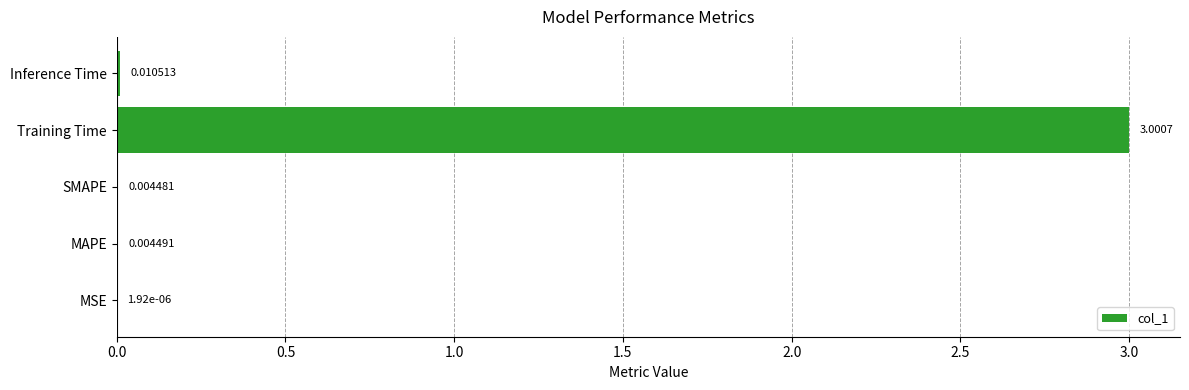

At which category does the chart reach its peak across all series?

Training Time